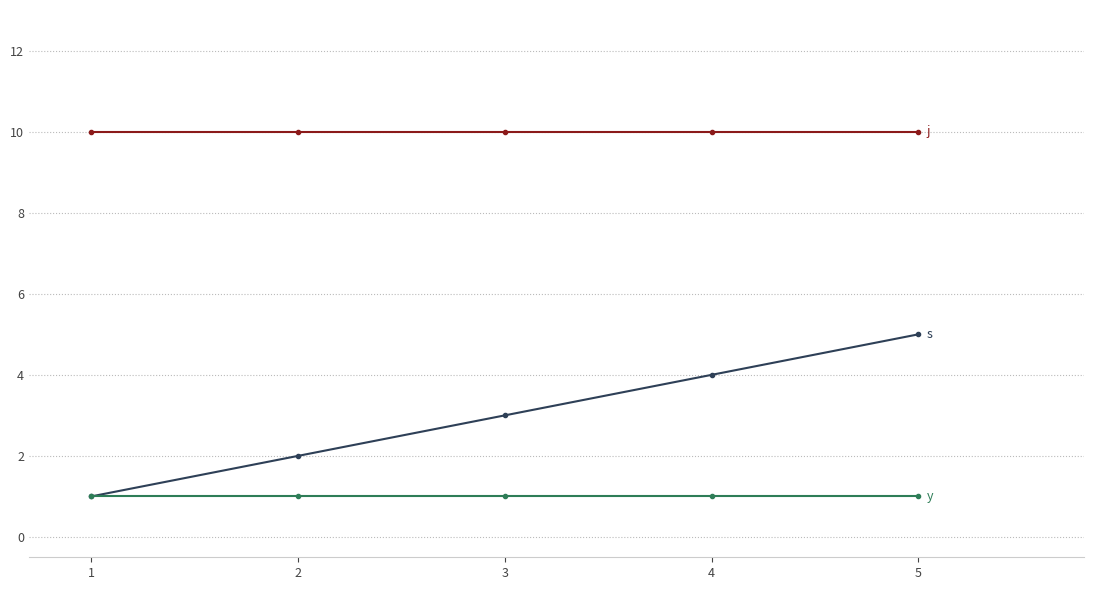

At which category is the sum across all series the highest?

5